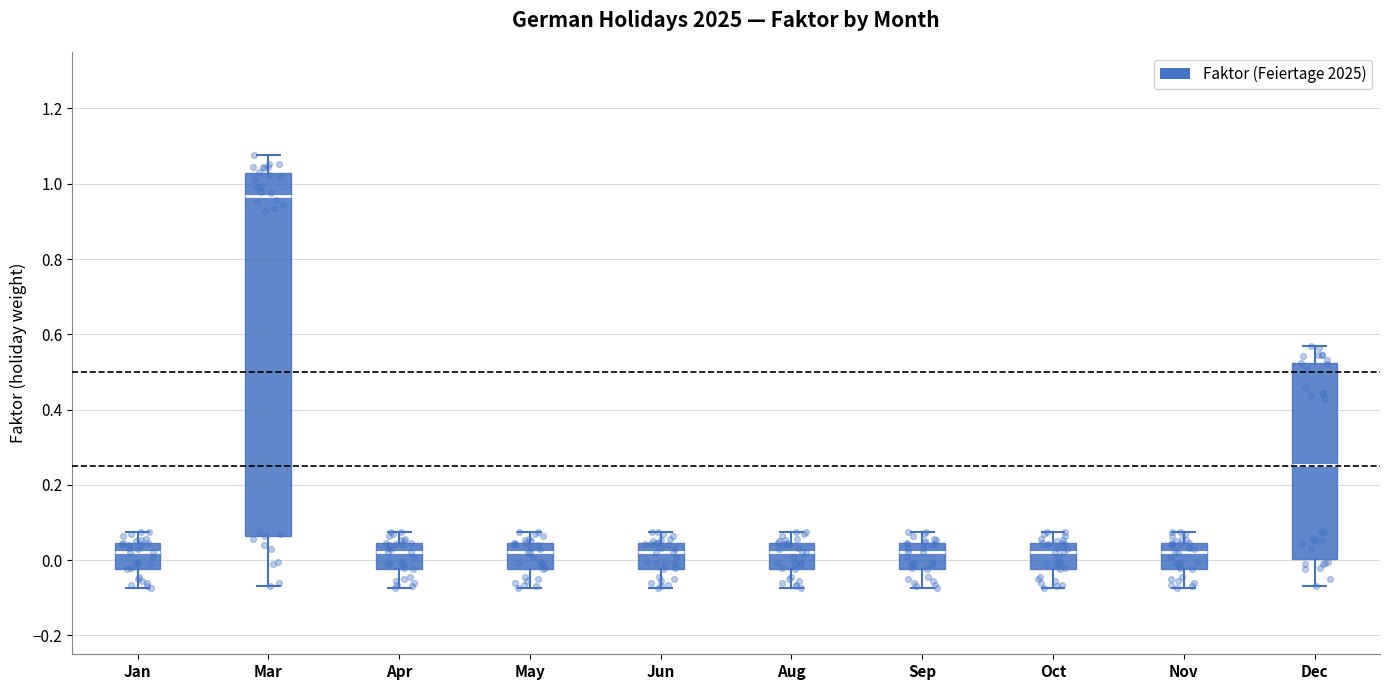

Which box is the tallest, from its lower edge to its upper edge?

Mar